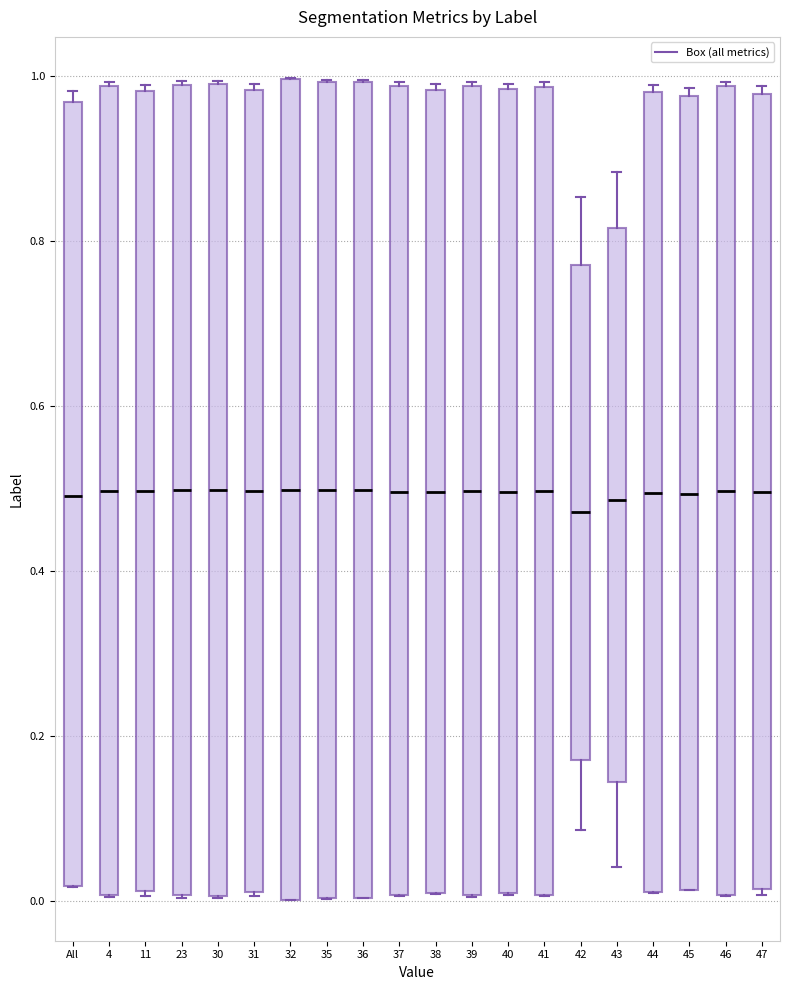

Reading left to right, read every box against the y-axis: the position of its median line, the range the box covers, and the ends of its whiskers. The values are not printed on the chart, so give them approximately, as read against the axis.

All: median 0.50, box 0.02 to 0.96, whiskers 0.02 to 0.98
4: median 0.50, box 0.00 to 0.98, whiskers 0.00 to 1.00
11: median 0.50, box 0.02 to 0.98, whiskers 0.00 to 0.98 (just above the box's upper edge)
23: median 0.50, box 0.00 to 1.00, whiskers 0.00 to 1.00
30: median 0.50, box 0.00 to 1.00, whiskers 0.00 to 1.00
31: median 0.50, box 0.02 to 0.98, whiskers 0.00 to 1.00
32: median 0.50, box 0.00 to 1.00, whiskers 0.00 to 1.00
35: median 0.50, box 0.00 to 1.00, whiskers 0.00 to 1.00
36: median 0.50, box 0.00 to 1.00, whiskers 0.00 to 1.00
37: median 0.50, box 0.00 to 0.98, whiskers 0.00 to 1.00
38: median 0.50, box 0.00 to 0.98, whiskers 0.00 to 1.00
39: median 0.50, box 0.00 to 0.98, whiskers 0.00 to 1.00
40: median 0.50, box 0.00 to 0.98, whiskers 0.00 to 1.00
41: median 0.50, box 0.00 to 0.98, whiskers 0.00 to 1.00
42: median 0.48, box 0.18 to 0.78, whiskers 0.08 to 0.86
43: median 0.48, box 0.14 to 0.82, whiskers 0.04 to 0.88
44: median 0.50, box 0.02 to 0.98, whiskers 0.02 to 0.98 (just above the box's upper edge)
45: median 0.50, box 0.02 to 0.98, whiskers 0.02 to 0.98 (just above the box's upper edge)
46: median 0.50, box 0.00 to 0.98, whiskers 0.00 to 1.00
47: median 0.50, box 0.02 to 0.98, whiskers 0.00 to 0.98 (just above the box's upper edge)